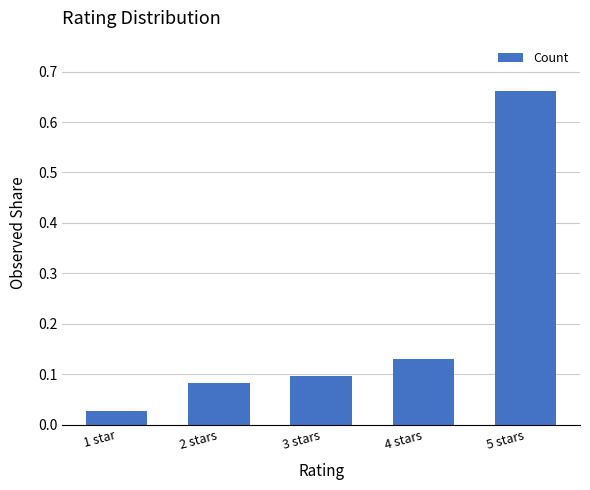

Is it true that the value at 5 stars is 0.3?

False